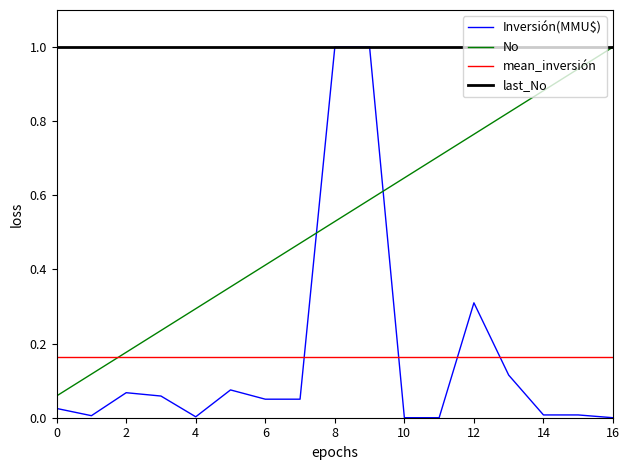

Which series ends up on top after the final intersection of Inversión(MMU$) and No?

No